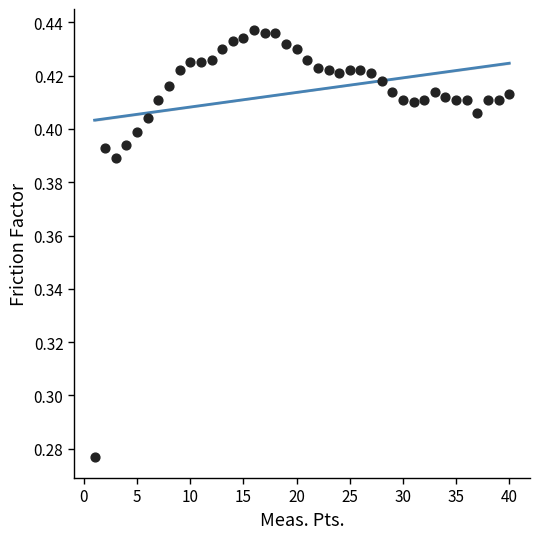

What is the range of X values (max minus min)?

39.0